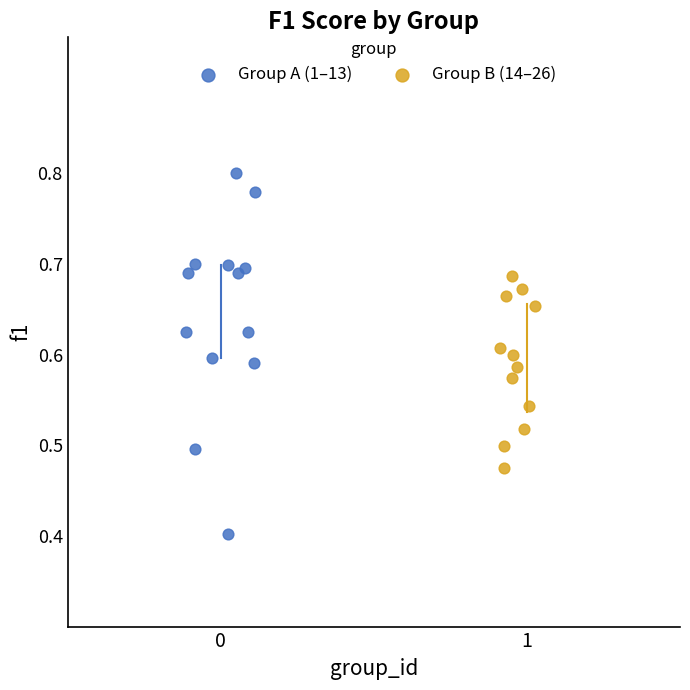

Which series contains the highest Y value?

Group A (1–13)